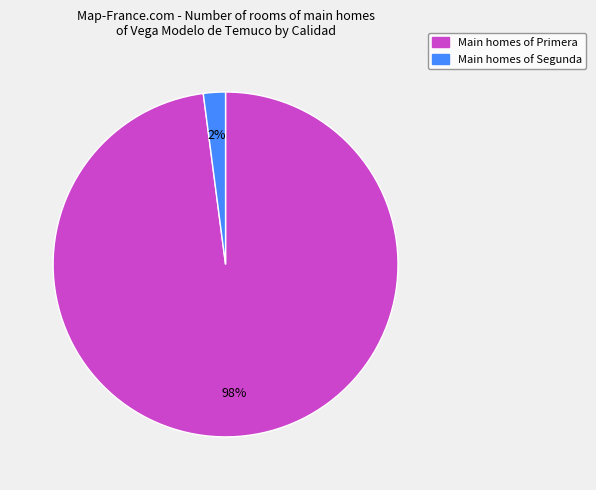

Is there any slice that represents more than half of the pie?

Yes